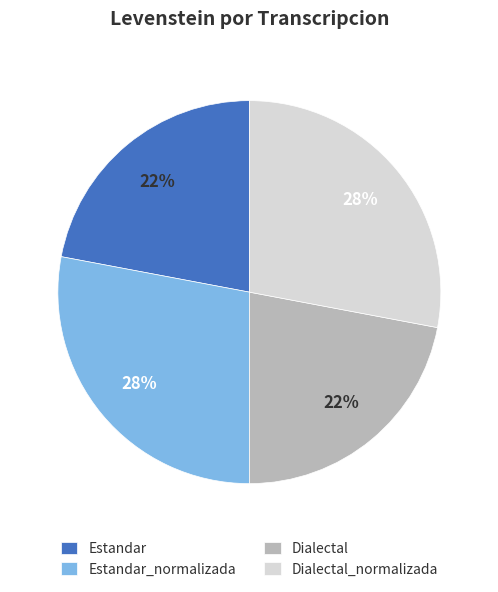

How many slices are in this pie chart?

4